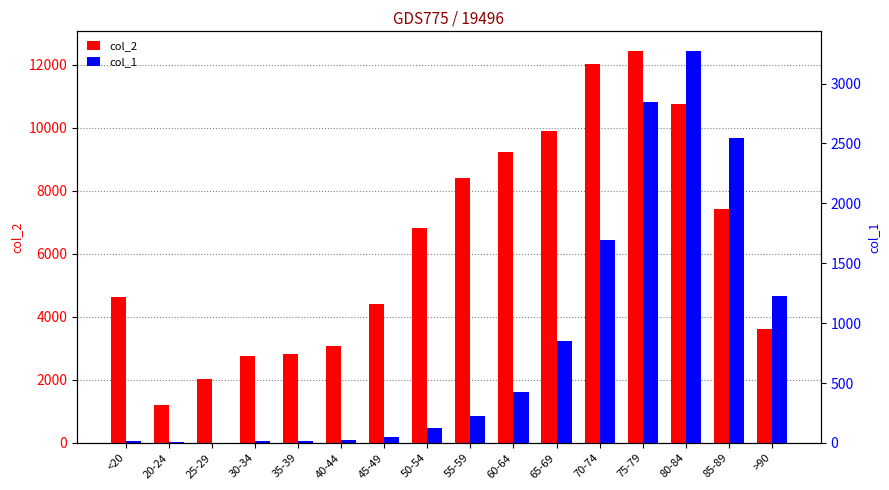

How many bars are there in total?

32